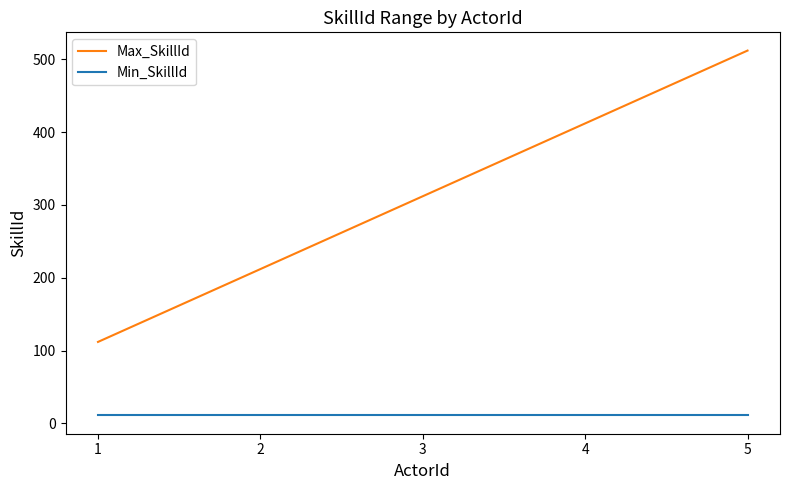

Does the chart display data point markers on the line(s)?

No